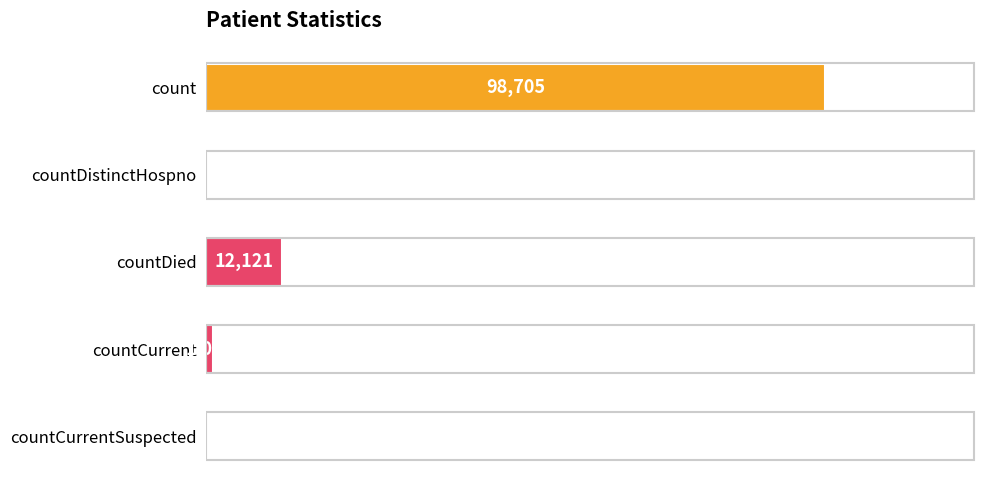

At which label is the value closest to 49352?

countDied